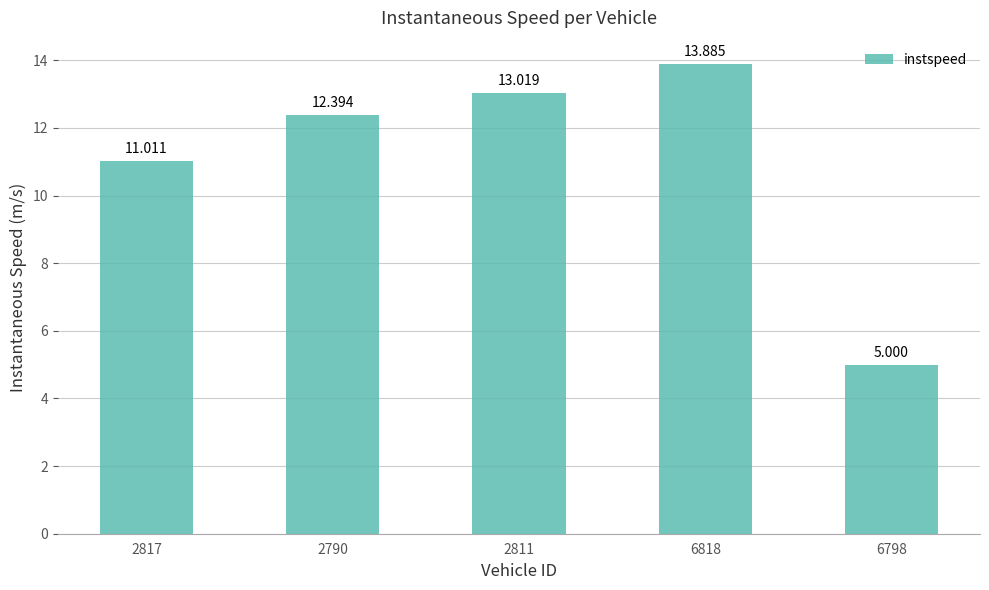

Rank the categories by value from lowest to highest.

6798, 2817, 2790, 2811, 6818